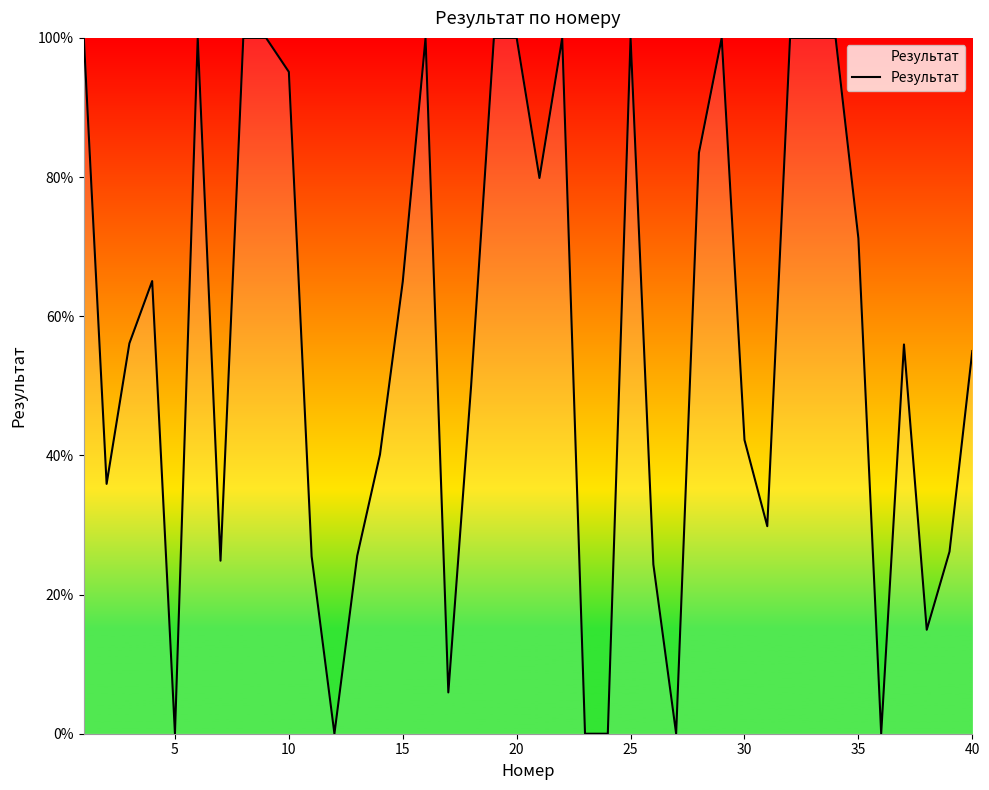

Is this an area chart (filled region under the line)?

No